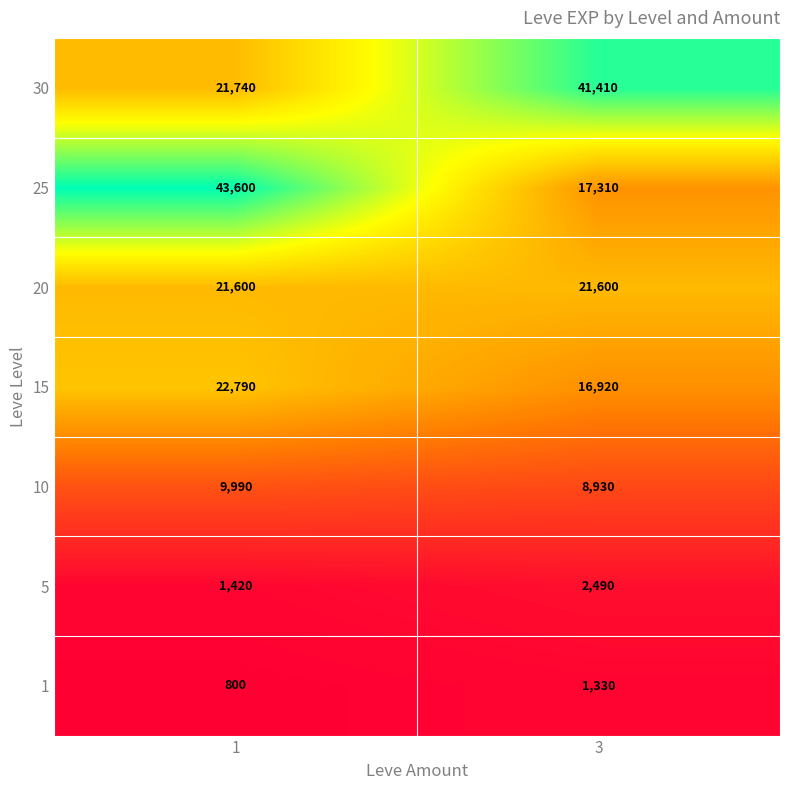

Which series changed the most between 1 and 3?

25